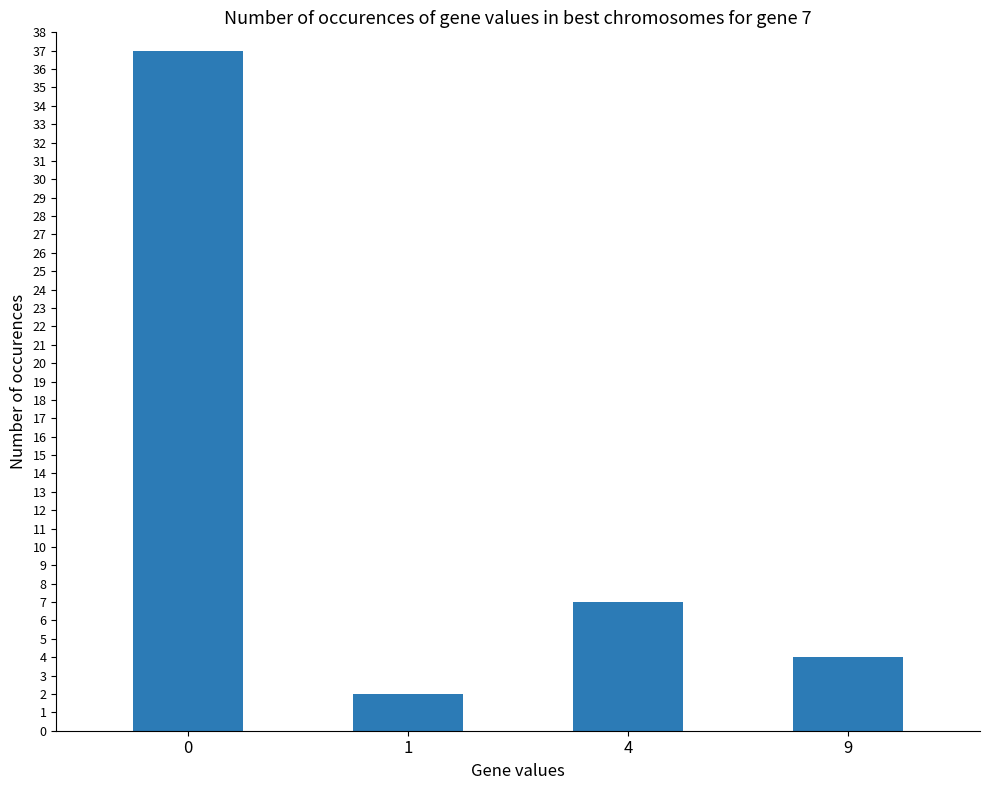

List the labels in order of value, smallest first.

1, 9, 4, 0